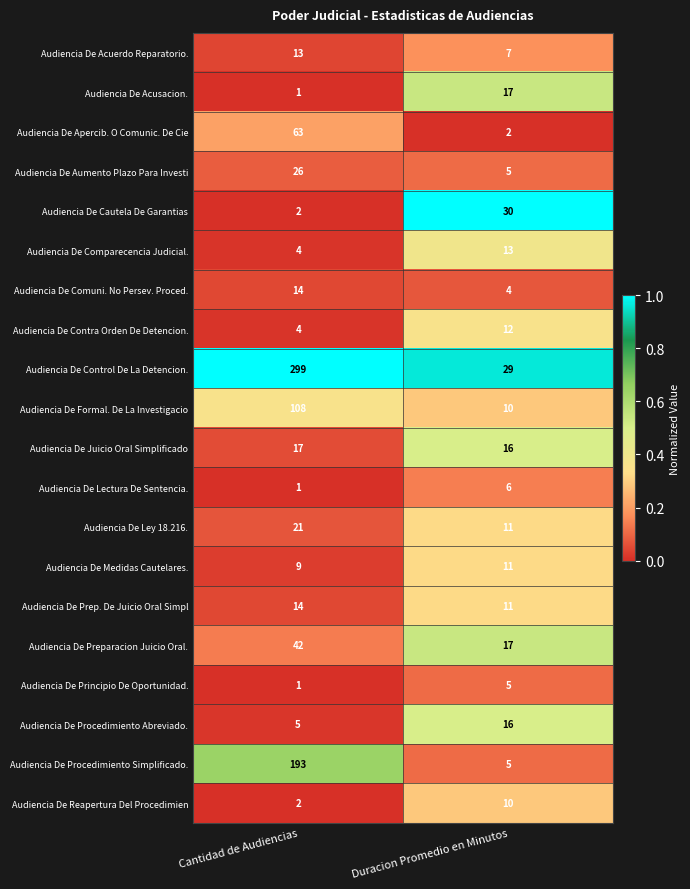

What is the total value across all series at Duracion Promedio en Minutos?

237